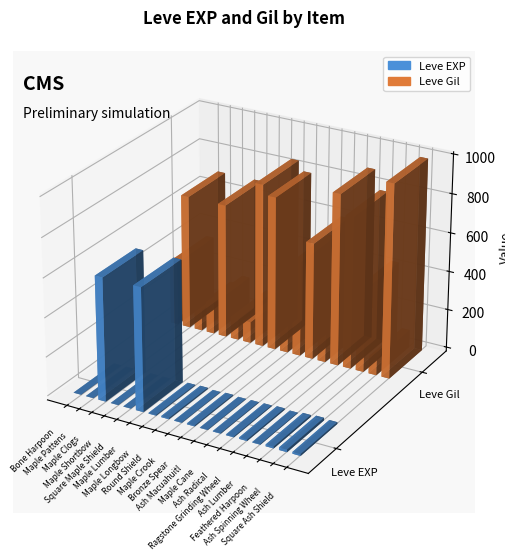

Reading left to right, extract all data points from this chart.

Leve EXP: 1	1	630	1	1	630	4	6	2	5	2	3	4	7	3	9	13	9
Leve Gil: 330	690	112	160	690	113	110	840	790	220	490	600	280	880	780	430	90	990